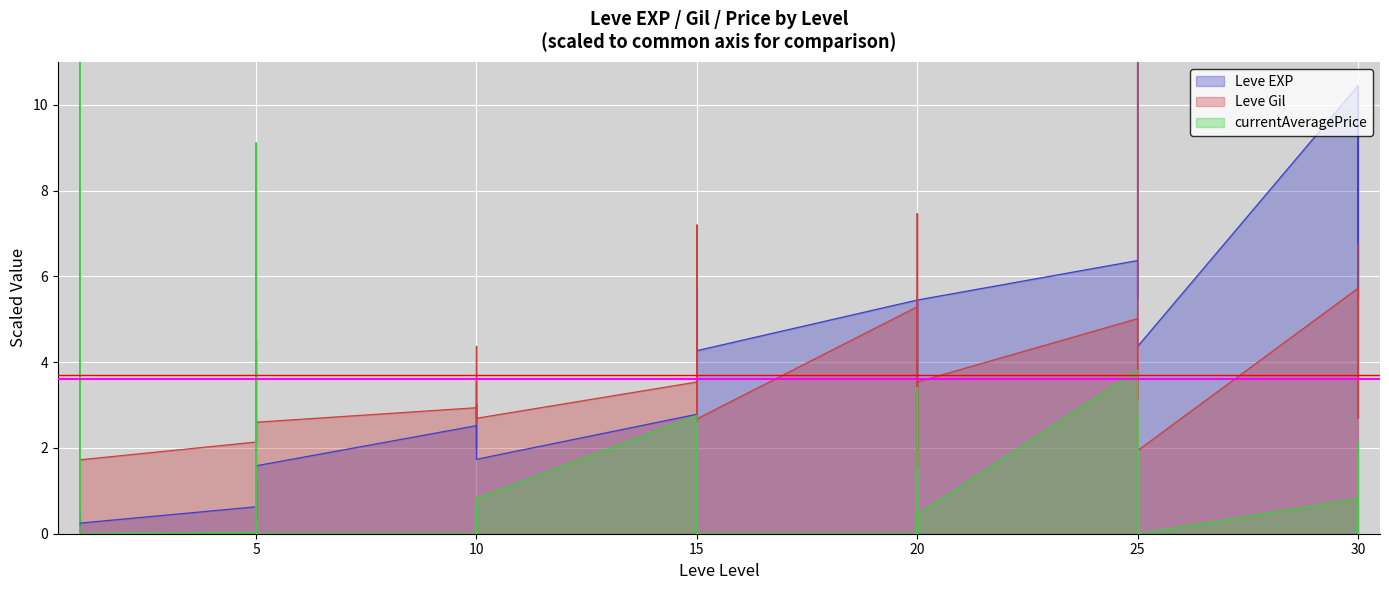

How many series are shown in this chart?

3